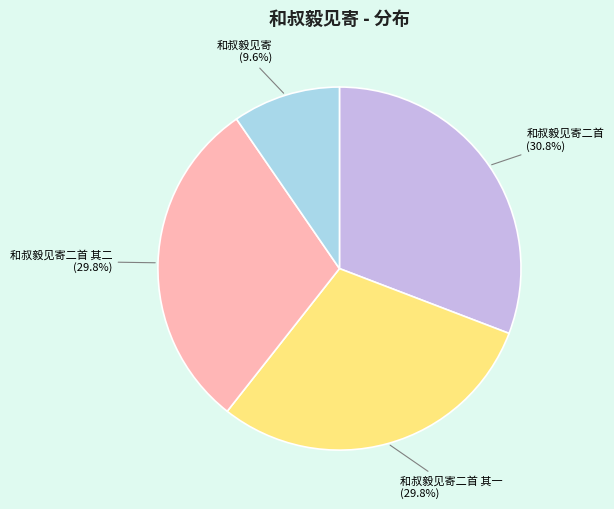

To the nearest percent, what is the combined percentage of 和叔毅见寄二首 and 和叔毅见寄二首 其二?

61%